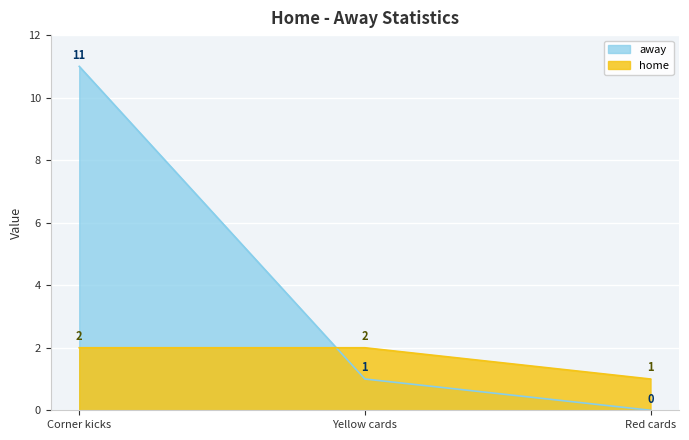

Reading right to left, transcribe all the data shown in this chart.

home: Red cards=1	Yellow cards=2	Corner kicks=2
away: Red cards=0	Yellow cards=1	Corner kicks=11